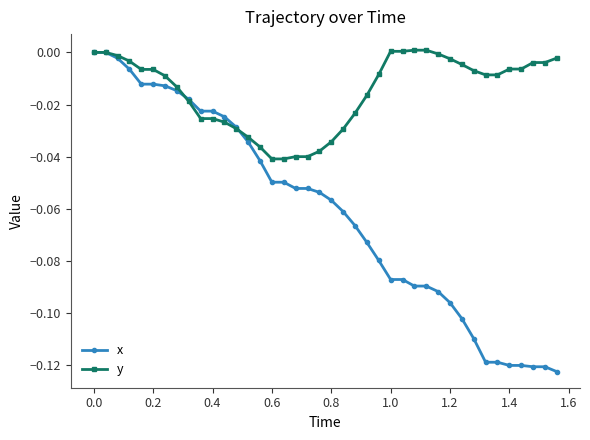

What is the sum of all x values?

-2.4